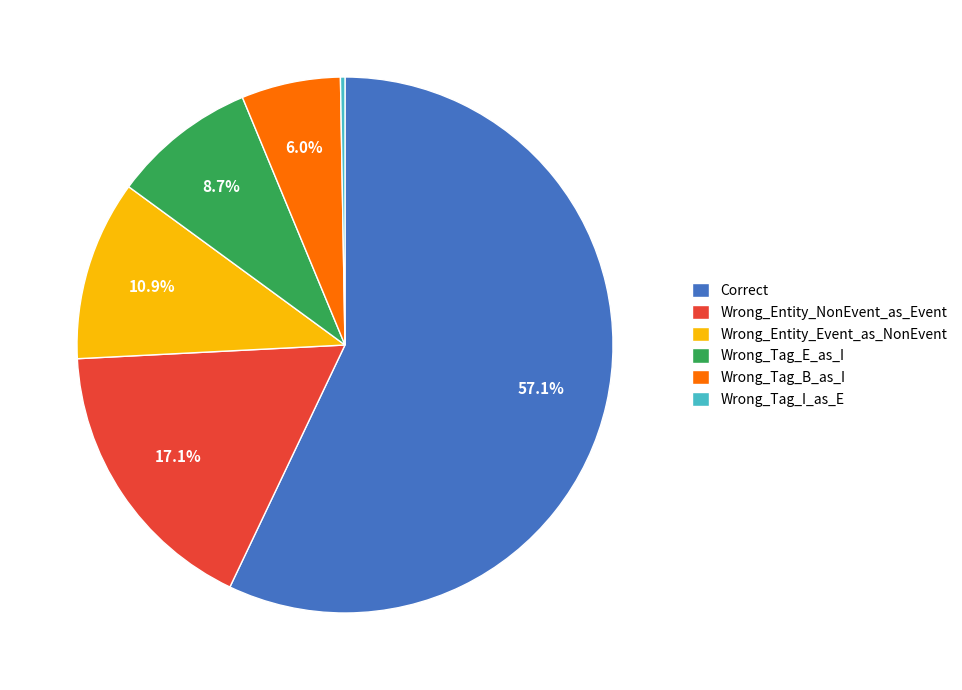

To the nearest percent, what is the combined percentage of Wrong_Tag_B_as_I and Wrong_Tag_E_as_I?

15%